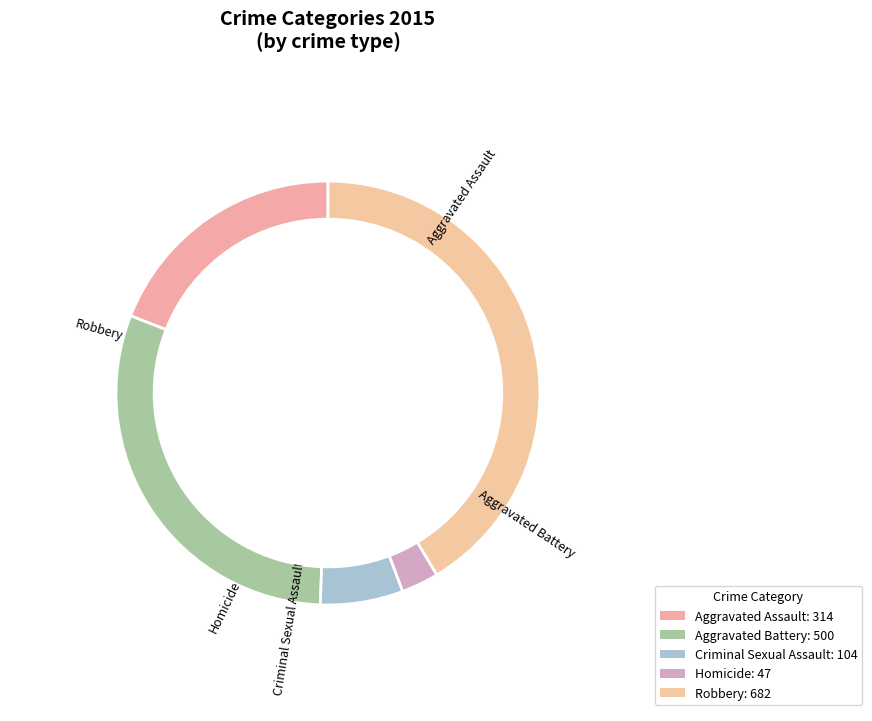

How many slices are in this pie chart?

5